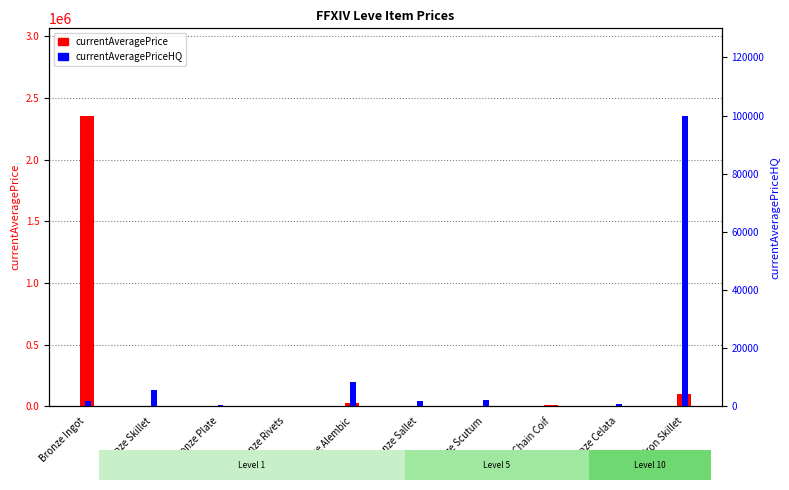

True or false: currentAveragePriceHQ has a value of 1990.0 at Bronze Scutum.

True